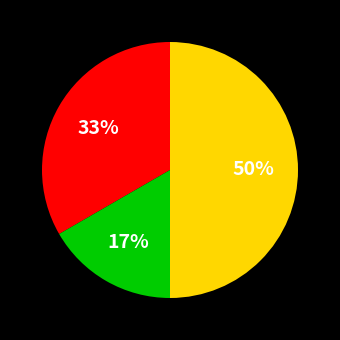

To the nearest percent, what is the difference between the largest and smallest slice percentages?

33%